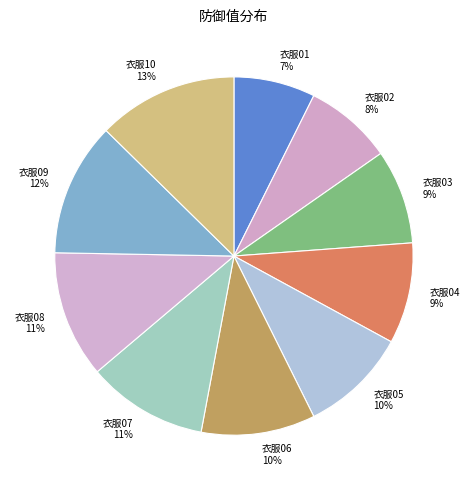

Between 衣服09 and 衣服10, which is larger?

衣服10